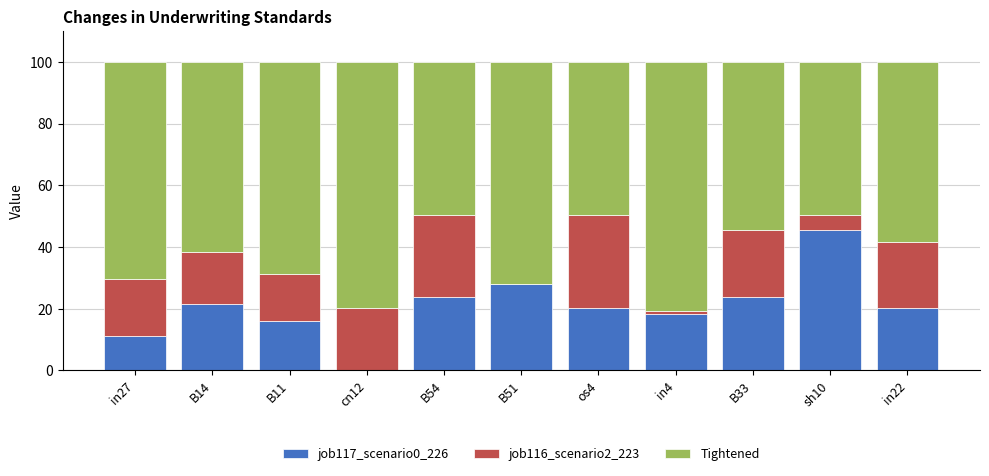

What is the sum of the job117_scenario0_226 values at B54 and sh10?

69.1